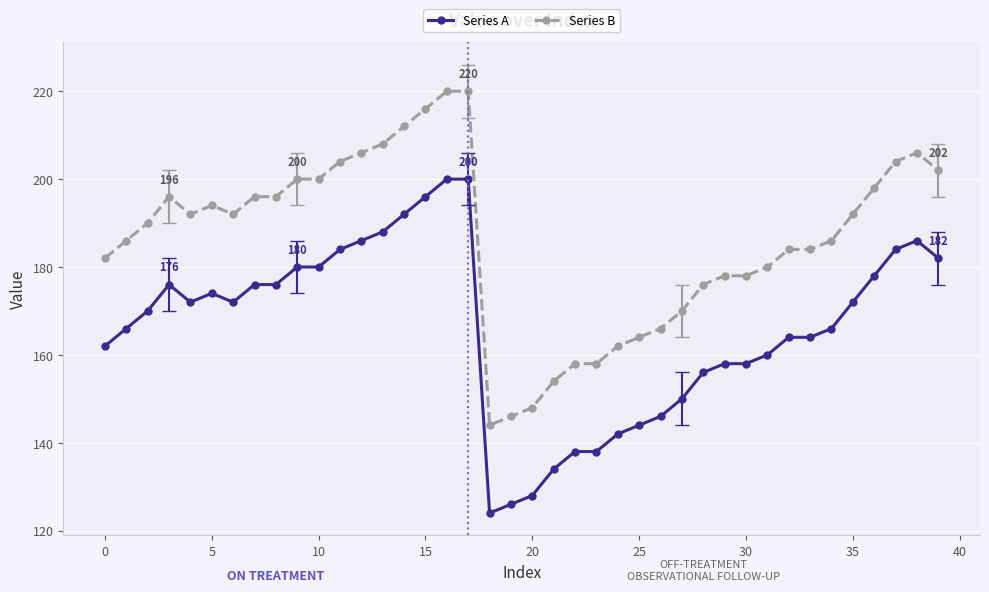

True or false: Series A and Series B cross at least once.

False